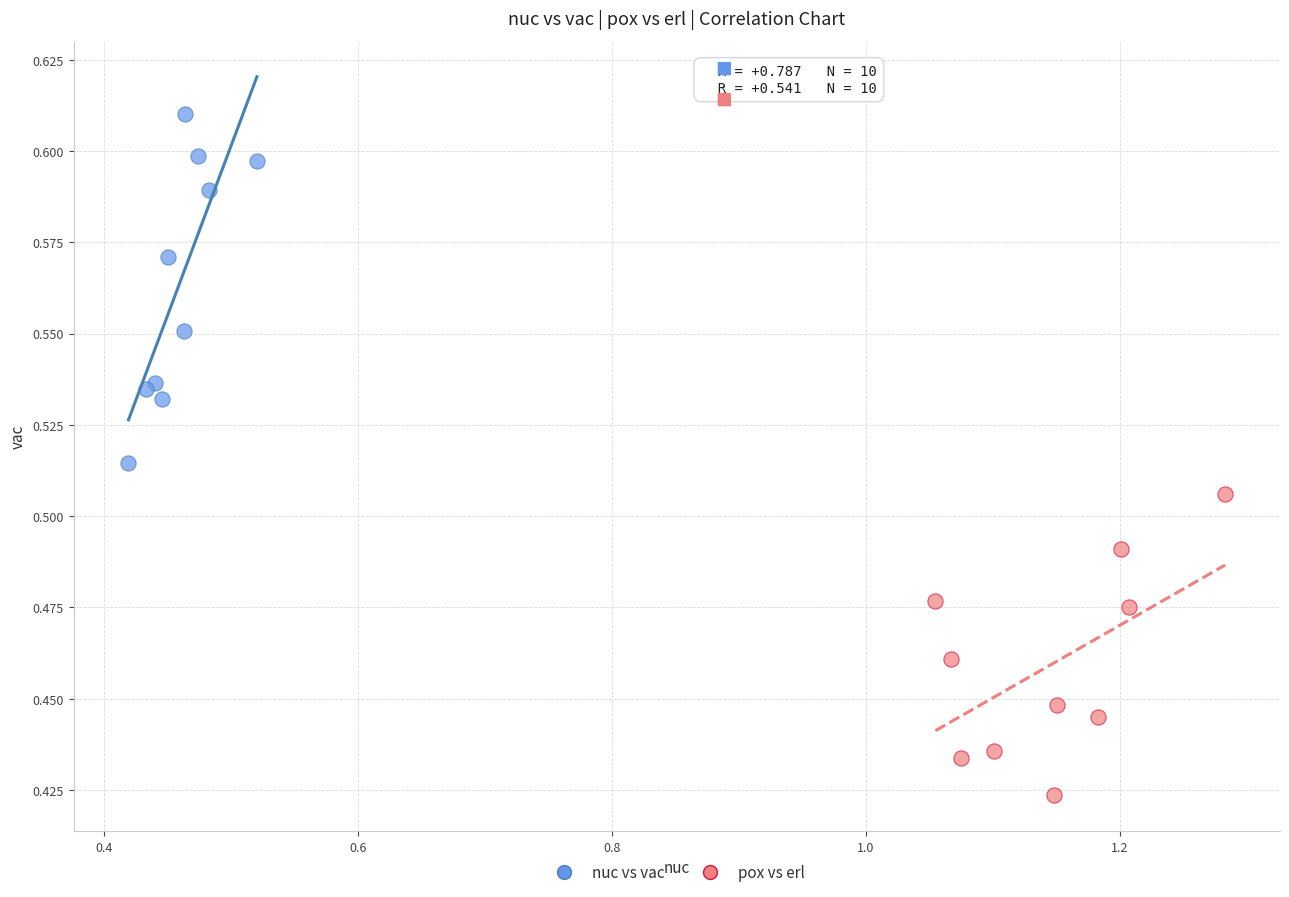

Which series reaches the minimum Y coordinate?

pox vs erl